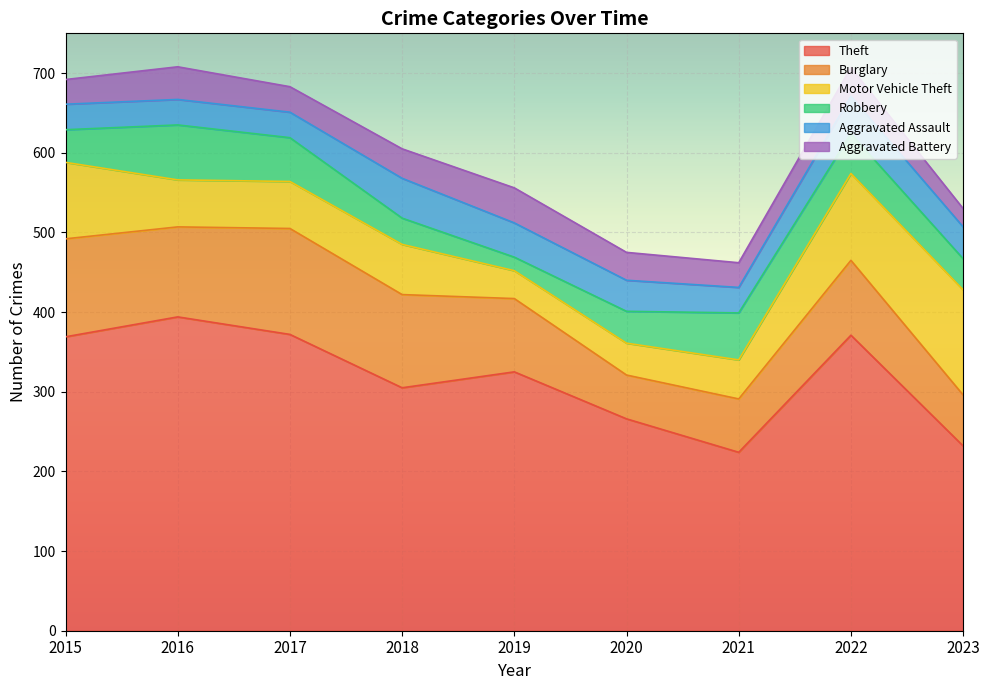

What are all the series names shown in the legend?

Theft, Burglary, Motor Vehicle Theft, Robbery, Aggravated Assault, Aggravated Battery